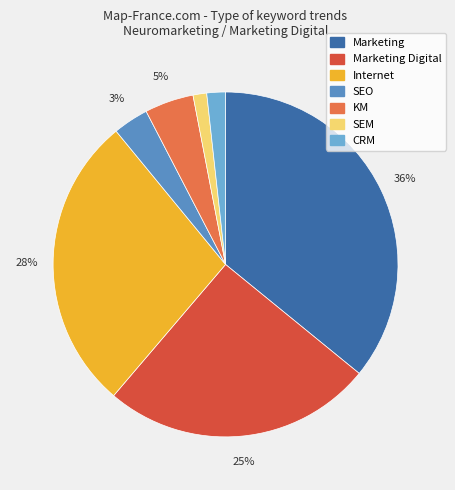

To the nearest percent, what is the difference between the largest and smallest slice percentages?

35%